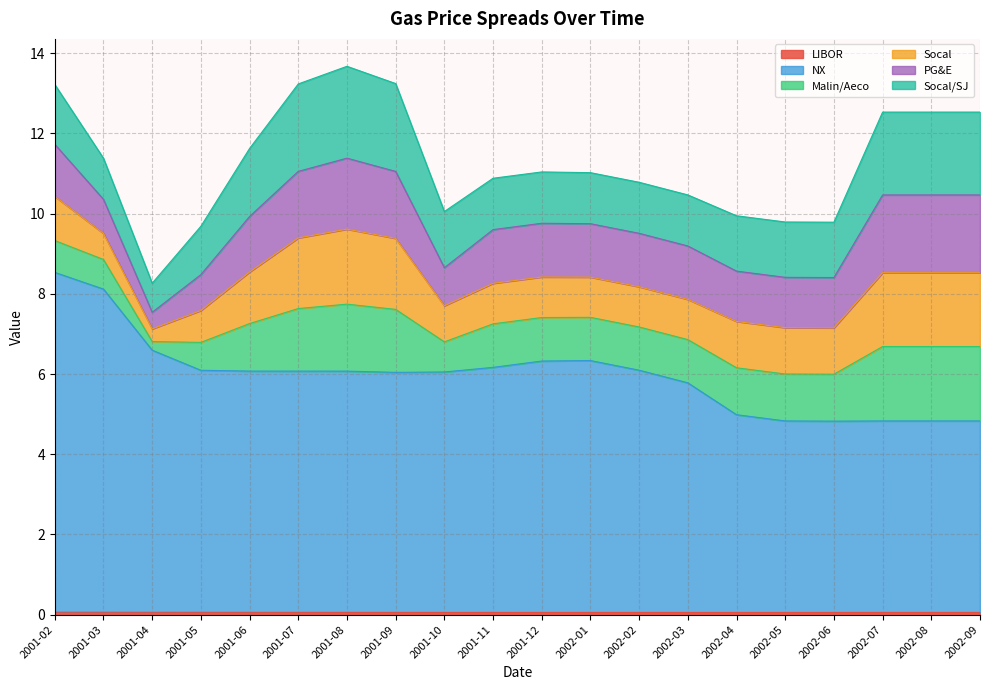

What is the label of the 4th point from the right?

2002-06